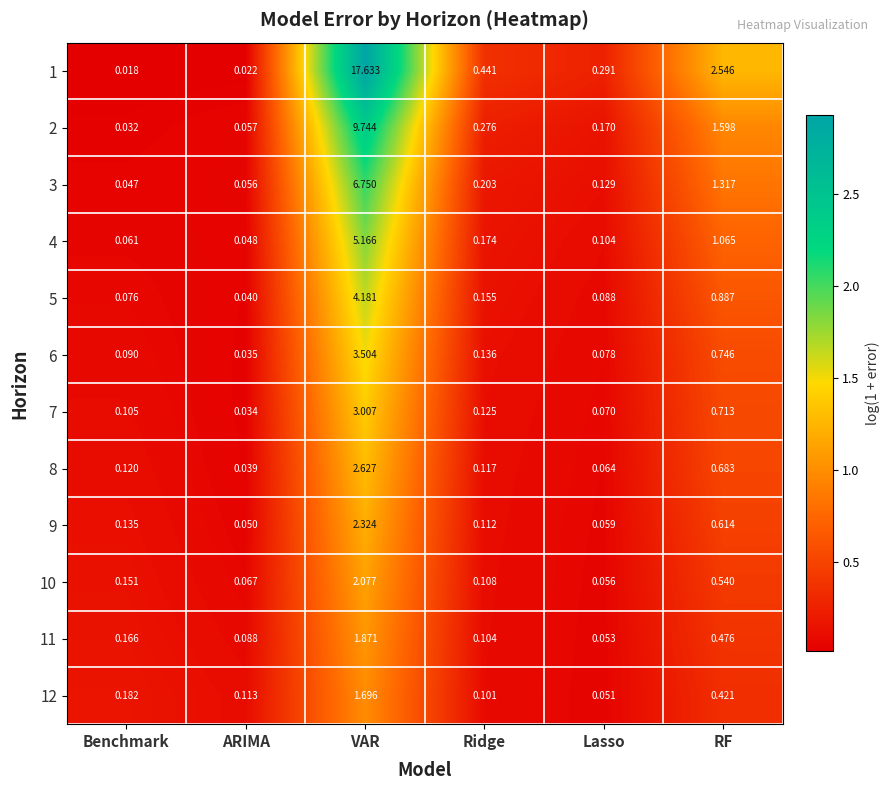

At which category is the sum across all series the highest?

VAR